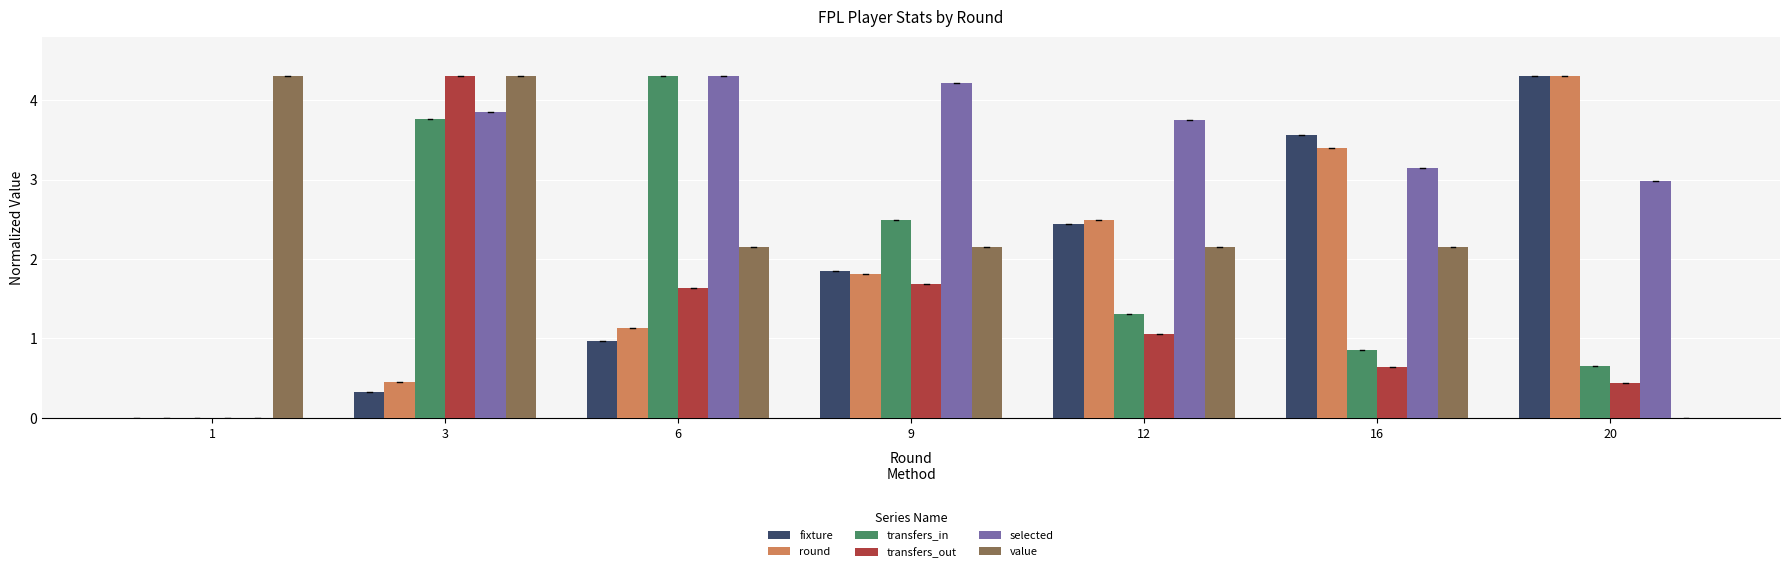

Is it true that round equals 4.3 at 20?

True